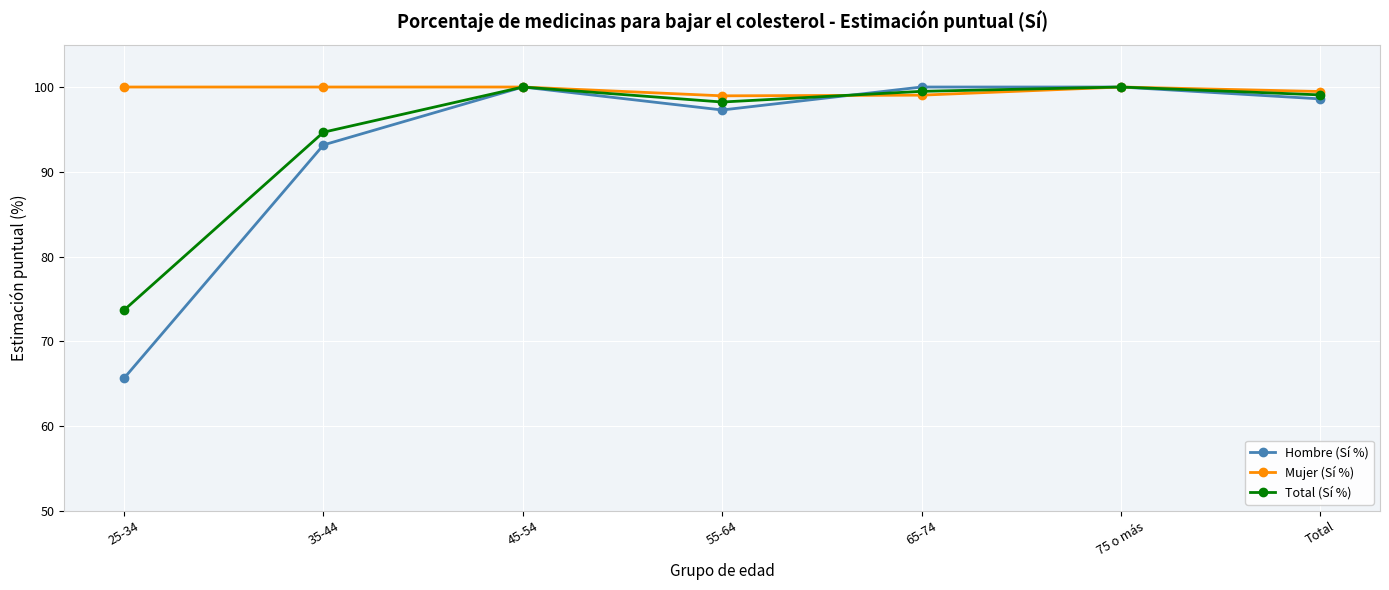

How many data points in Mujer (Sí %) are less than 100?

3